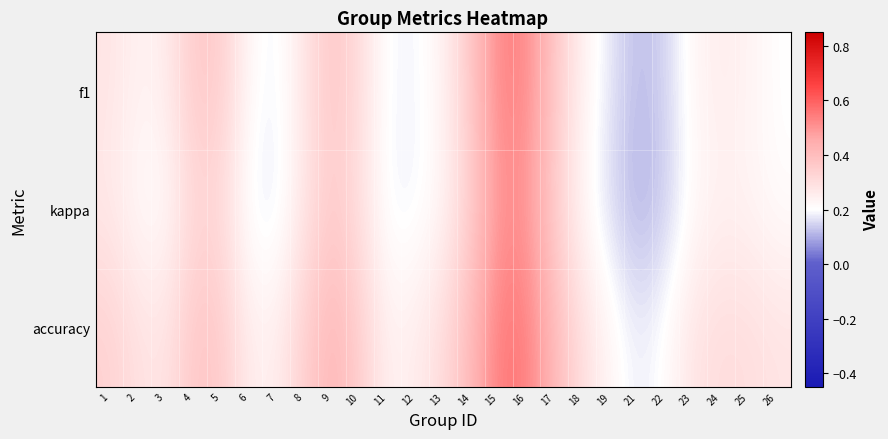

How many distinct data groups are displayed?

3